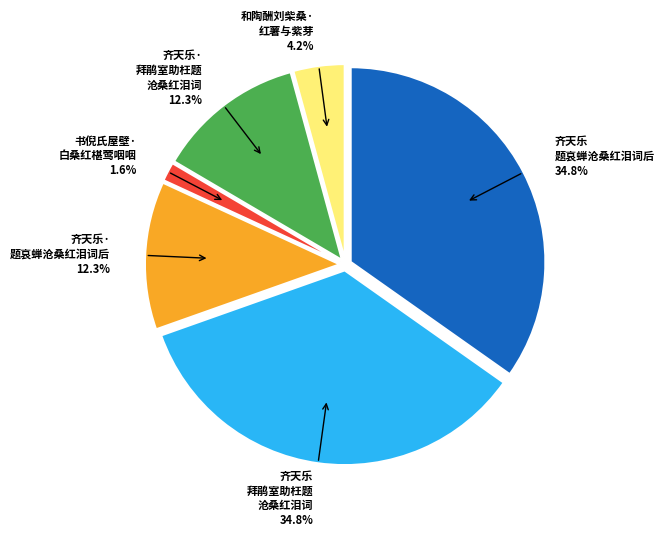

Count the number of slices in the pie.

6